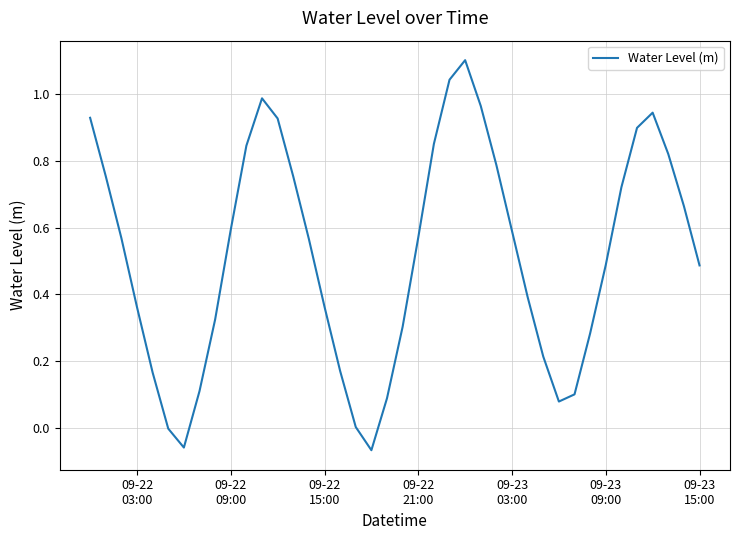

What is the maximum value shown in the chart?

1.1